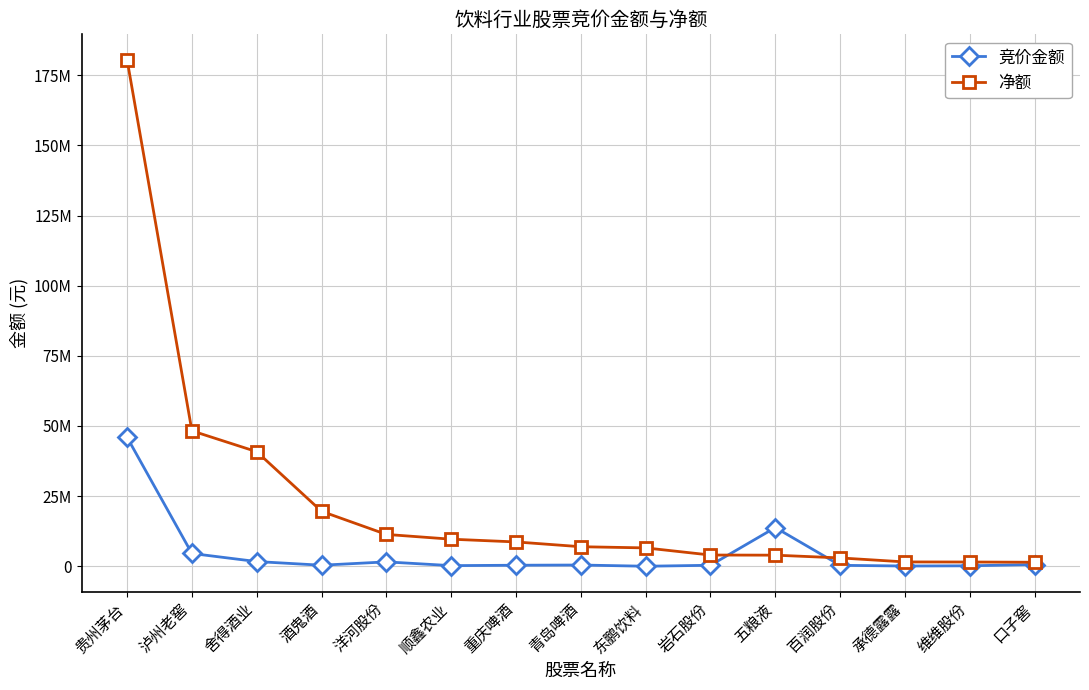

Where is the first local maximum for 竞价金额?

洋河股份